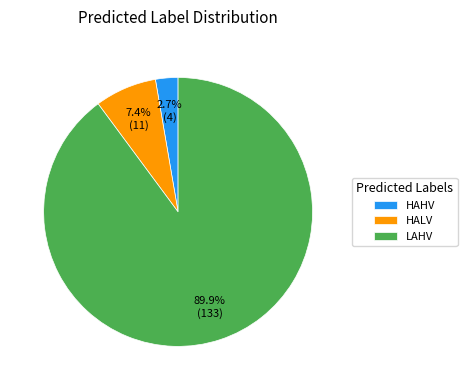

Does HALV account for over 50% of the chart?

No